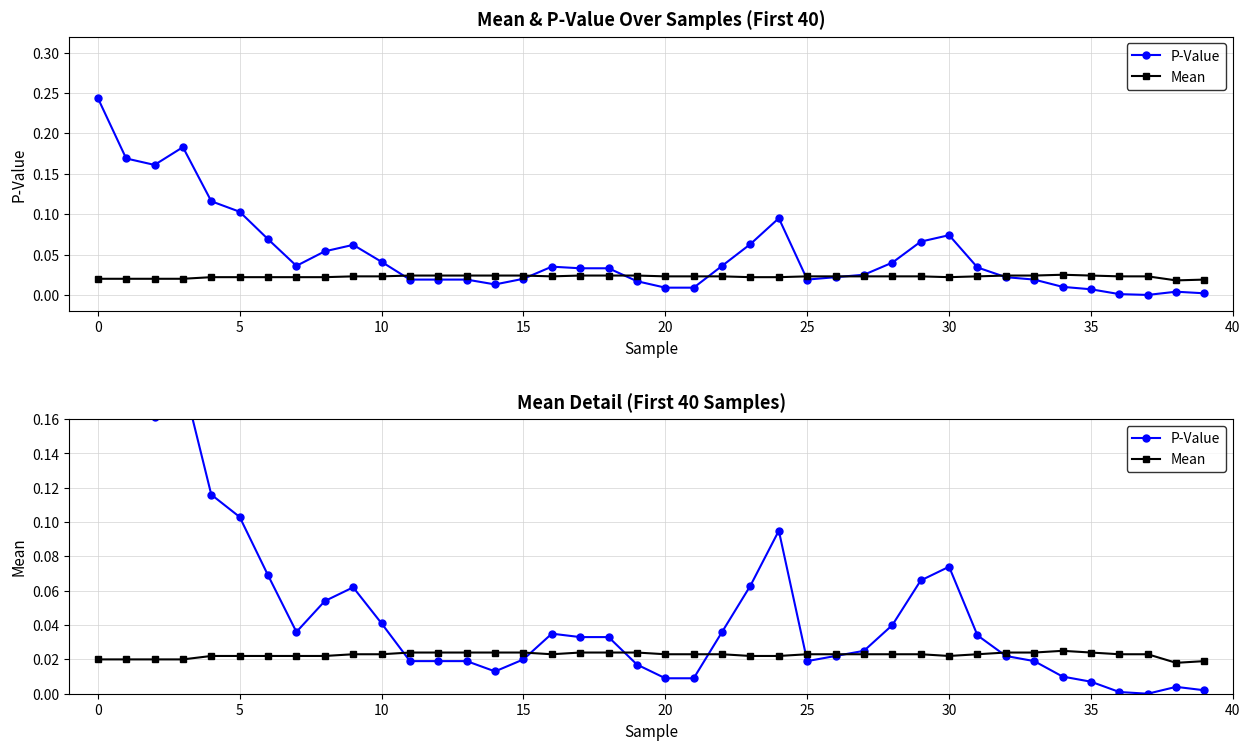

What are all the series names shown in the legend?

P-Value, Mean